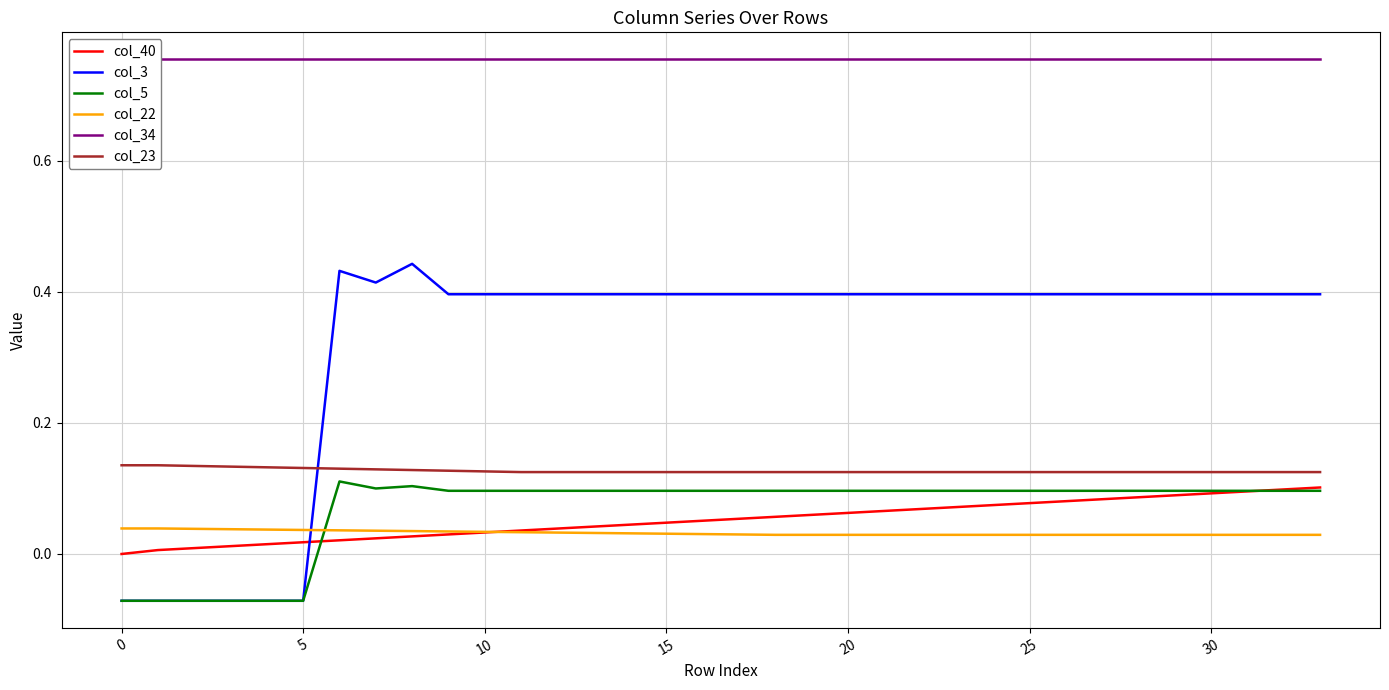

What is the label of the 30th point from the left?

29